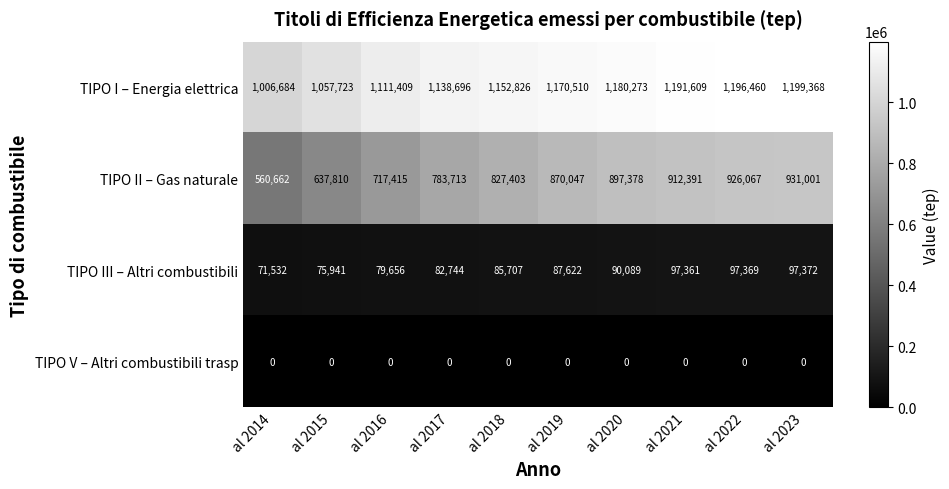

Which series has the largest total across all categories?

TIPO I – Energia elettrica